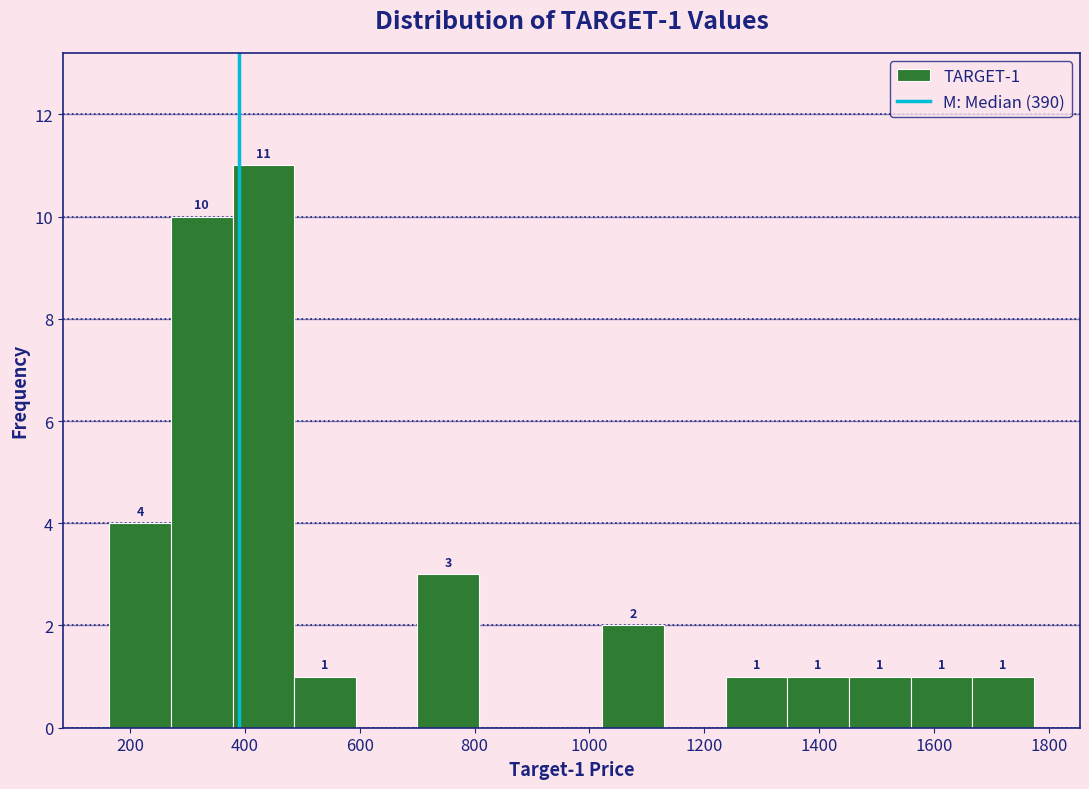

Which range on the x-axis has the tallest bar?

380 to 480